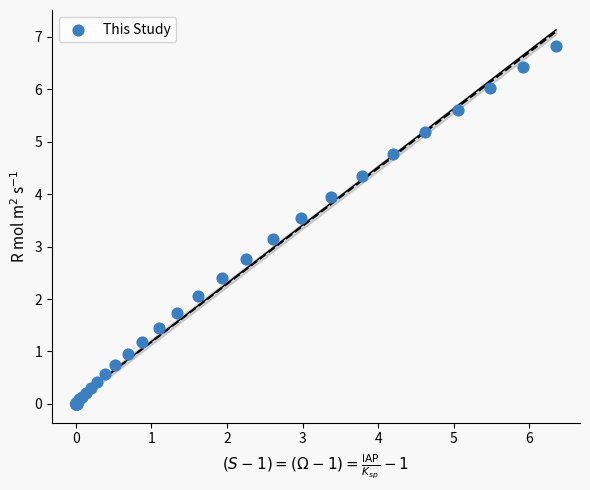

What Y value in the scatter plot is closest to 3?

3.1